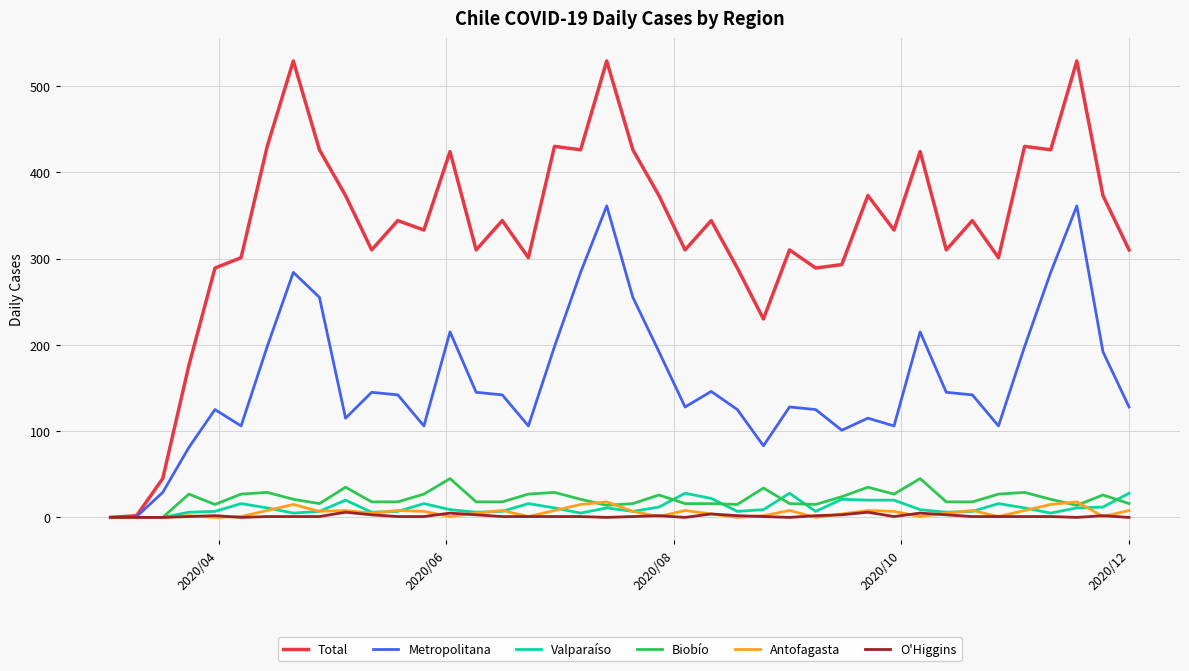

Which series has the largest range (max minus min)?

Total